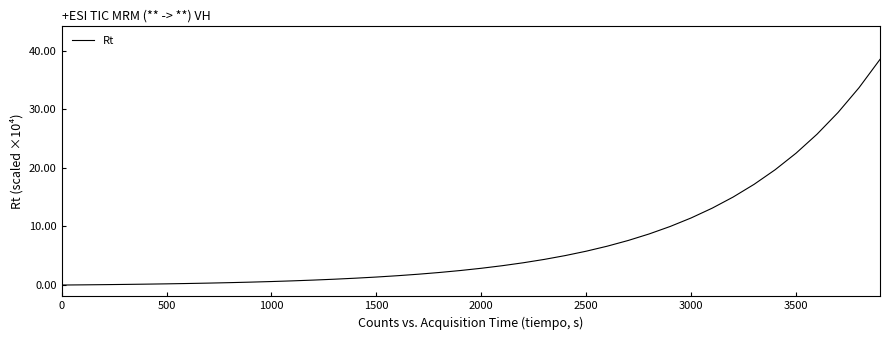

What is the maximum value shown in the chart?

38.5